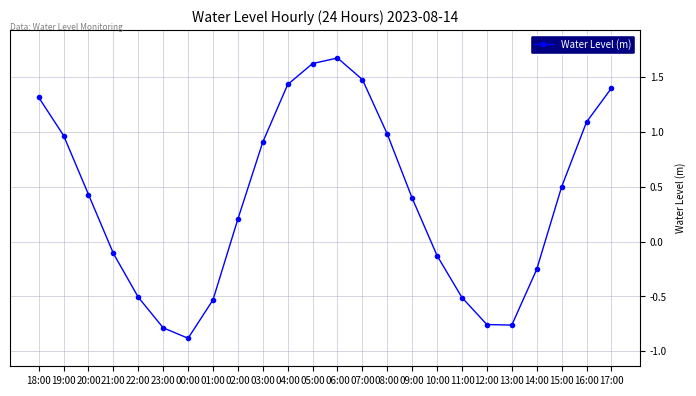

How many lines are shown in the chart?

1